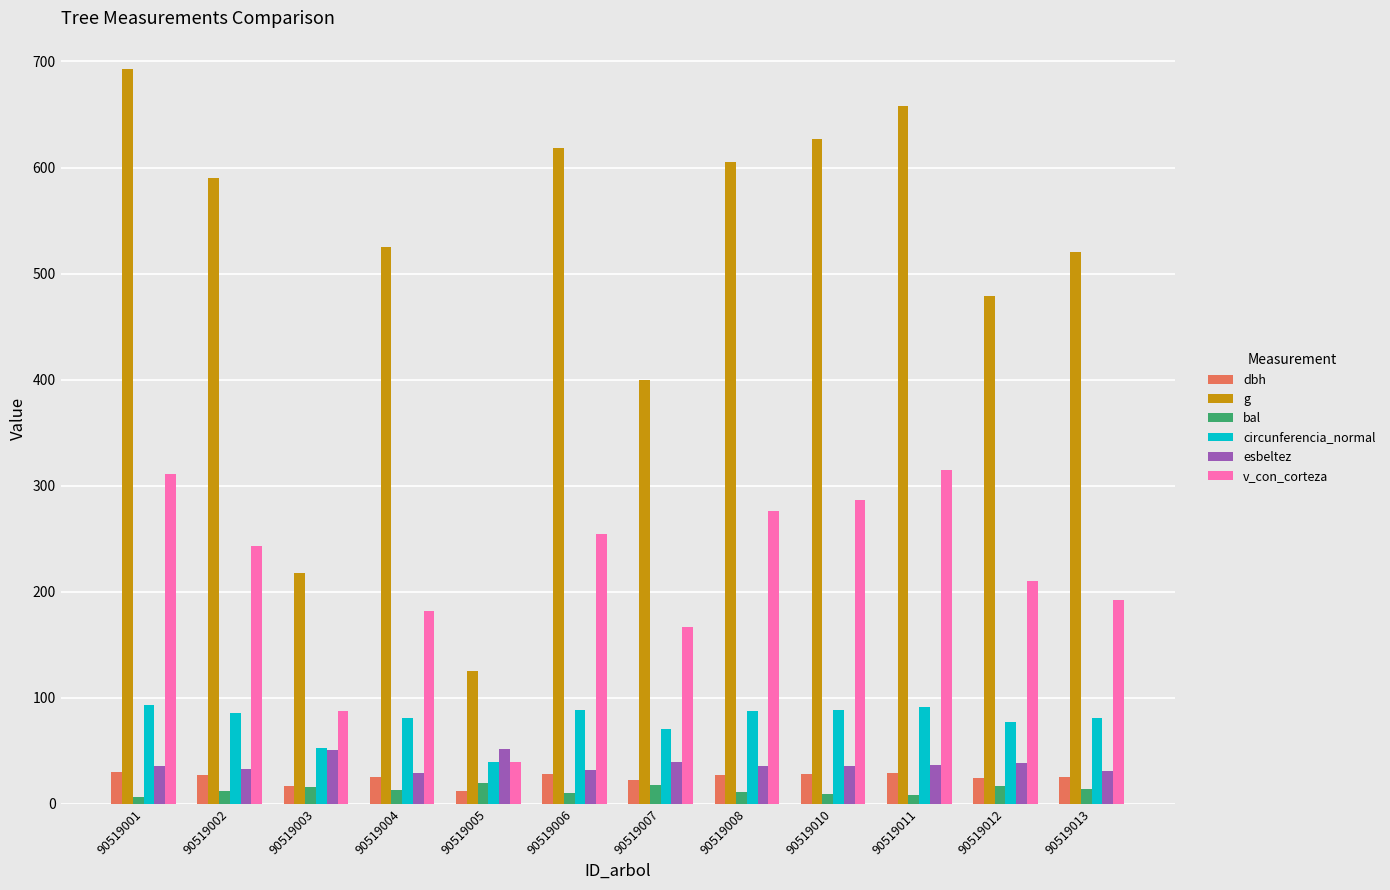

Which series has the largest total across all categories?

g